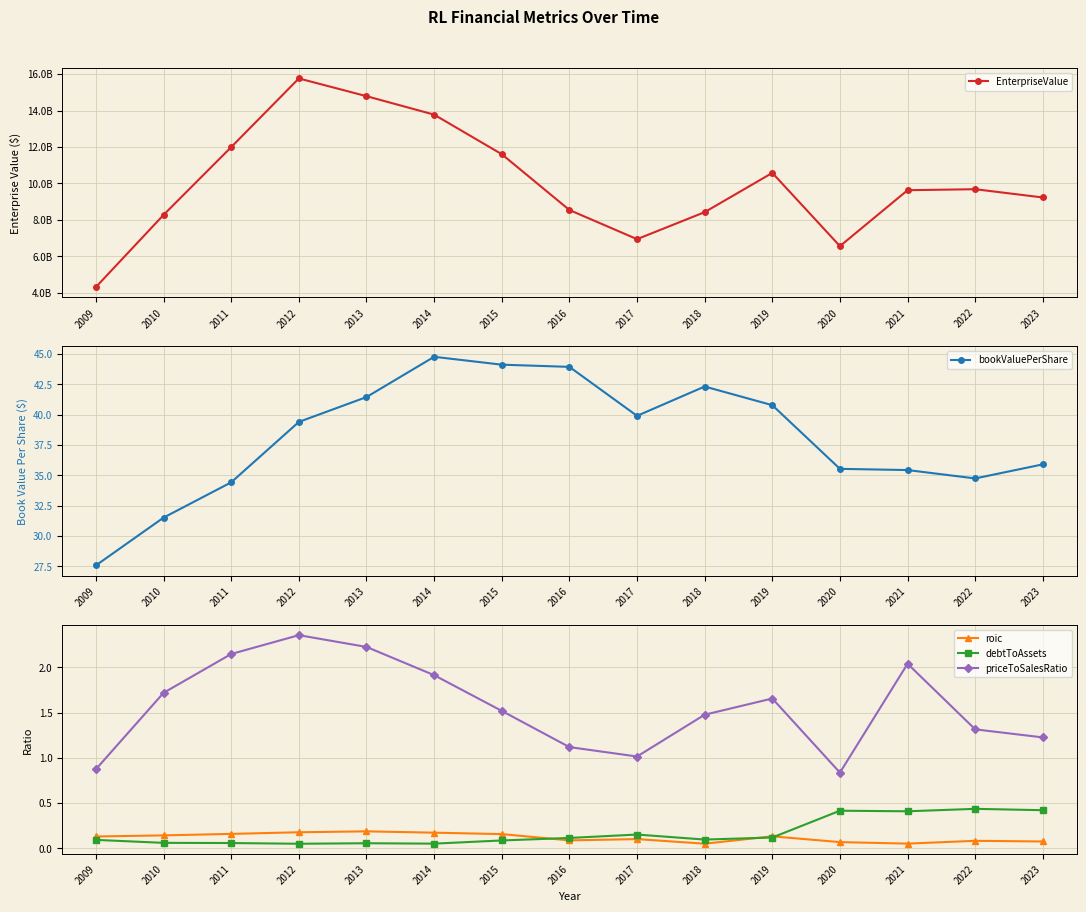

How many debtToAssets values are between 0 and 1?

15